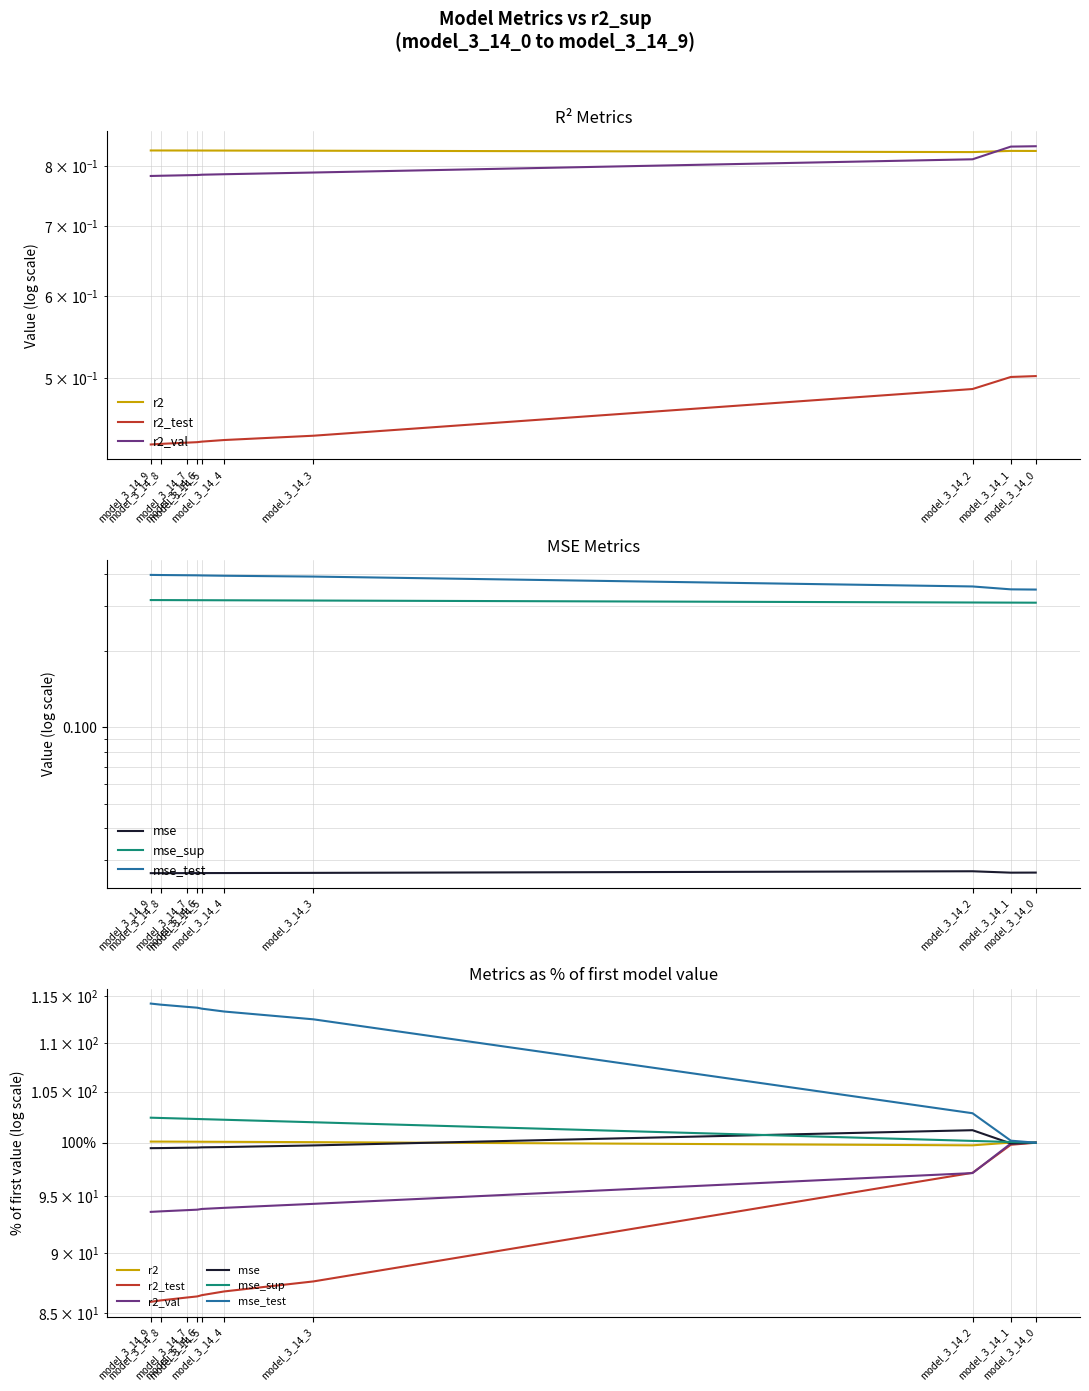

Which series has the largest total across all categories?

mse_test